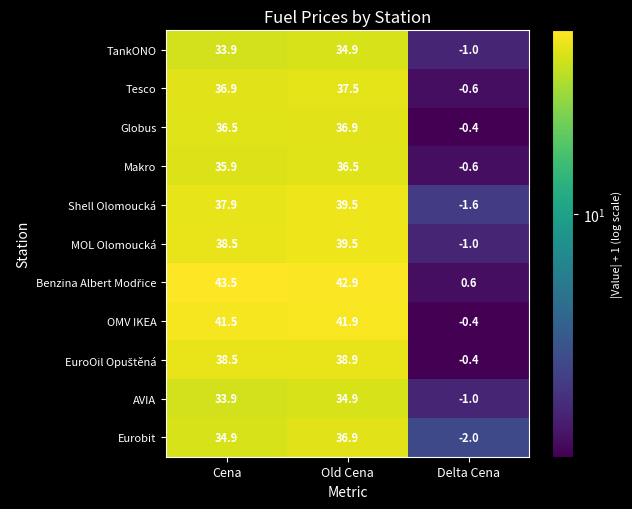

At which category is the sum across all series the highest?

Old Cena